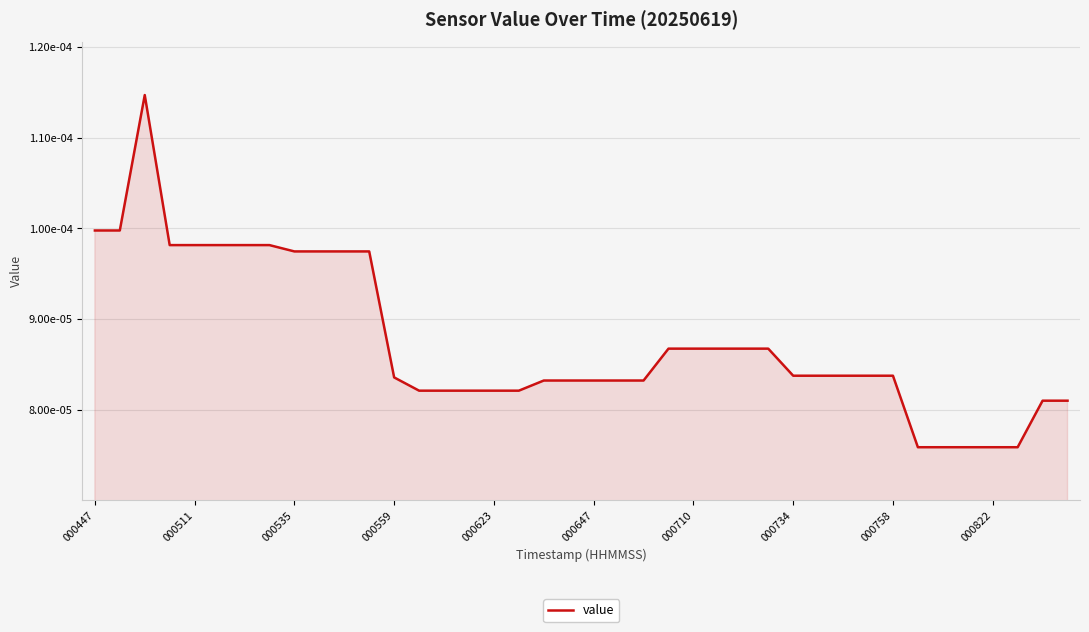

Does the chart display data point markers on the line(s)?

No